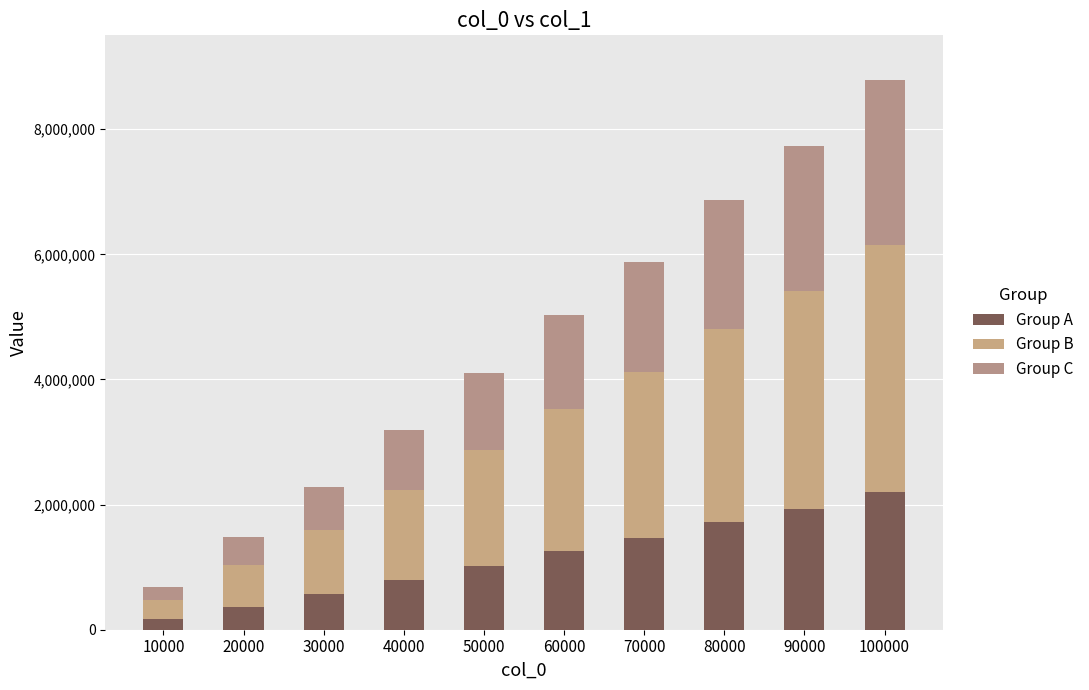

How many series are shown in this chart?

3